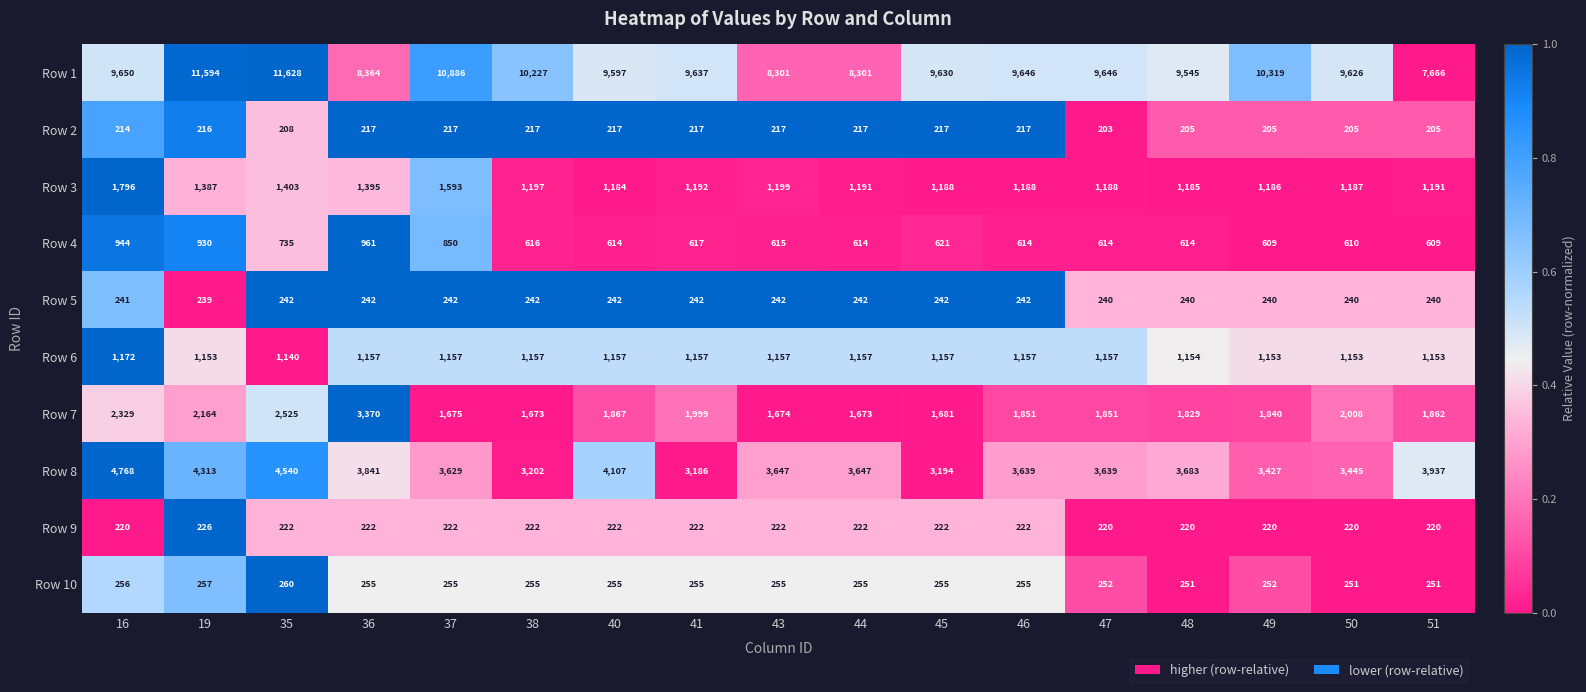

Rank the series by their maximum value, from lowest to highest.

Row 2, Row 9, Row 5, Row 10, Row 4, Row 6, Row 3, Row 7, Row 8, Row 1